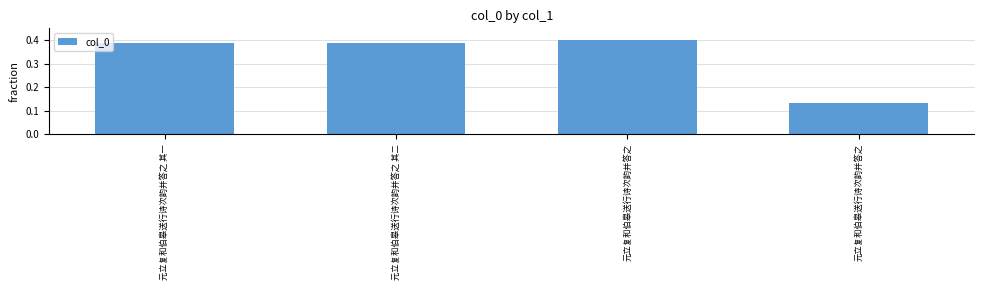

Does the chart contain any negative values?

No